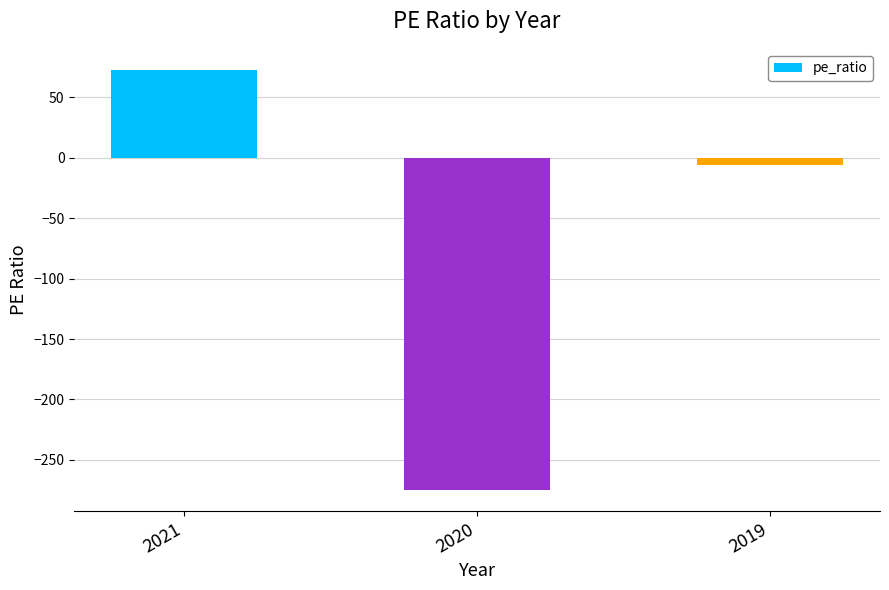

What is the difference between the values at 2021 and 2019?

78.9